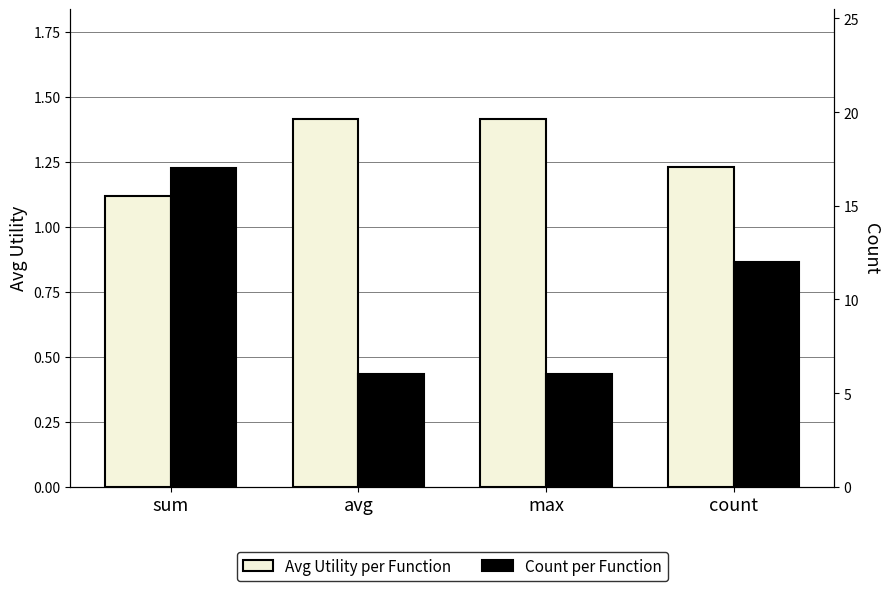

How many series are shown in this chart?

2